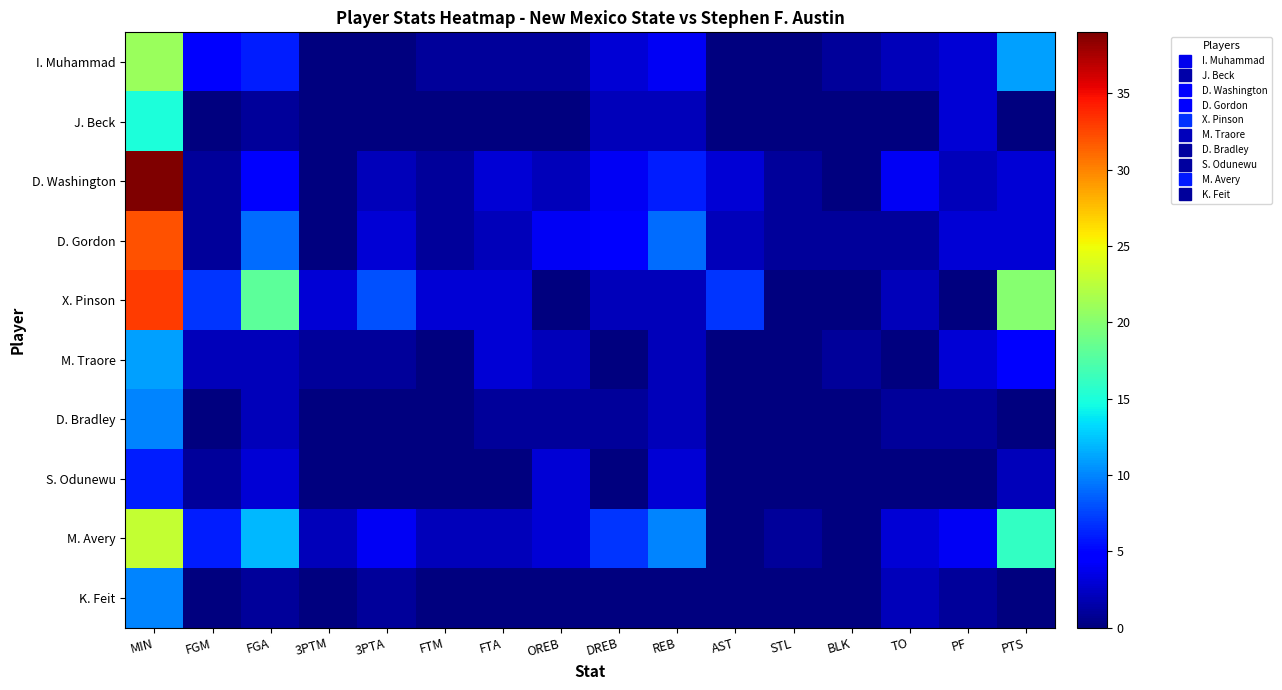

Rank the series by their maximum value, from highest to lowest.

D. Washington, X. Pinson, D. Gordon, M. Avery, I. Muhammad, J. Beck, M. Traore, D. Bradley, K. Feit, S. Odunewu